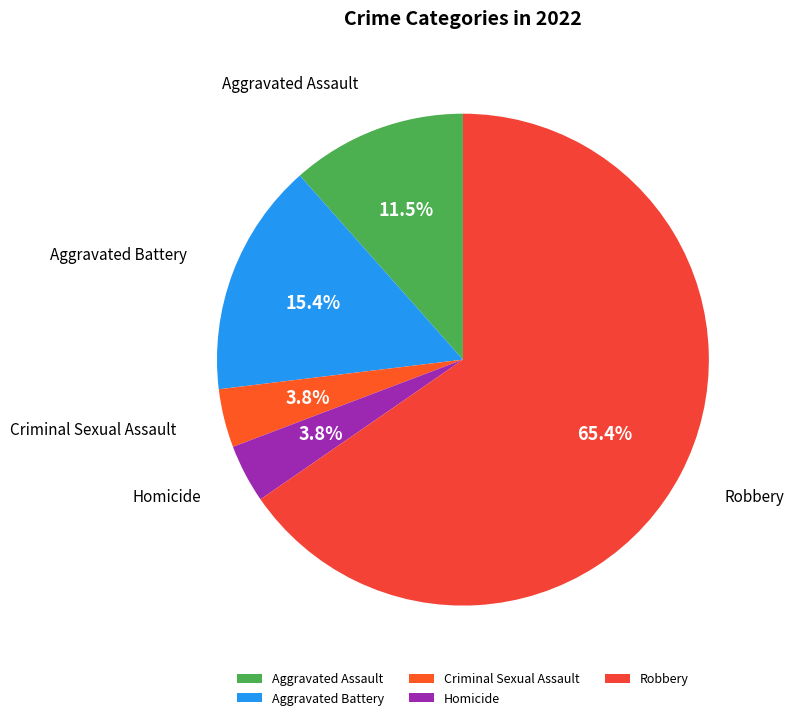

To the nearest percent, what is the difference between the largest and smallest slice percentages?

62%